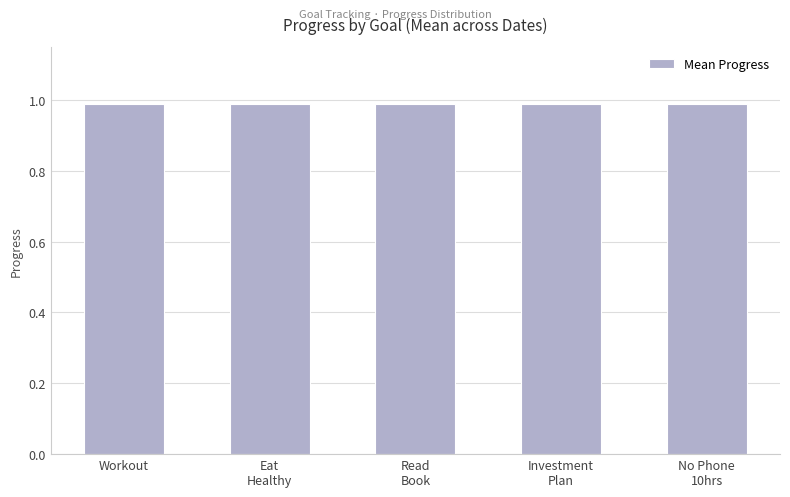

The Workout series shows 1.8 at 2025-09-09. True or false?

False